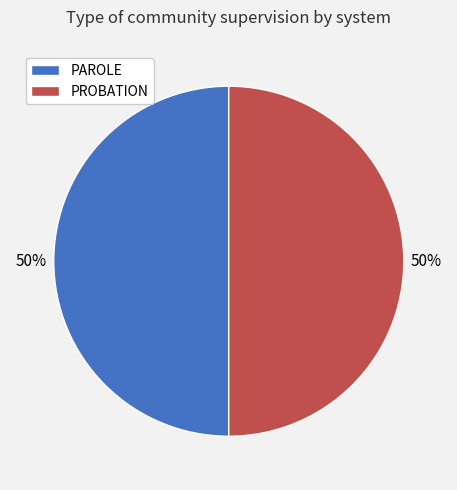

To the nearest percent, what is the average slice percentage?

50%